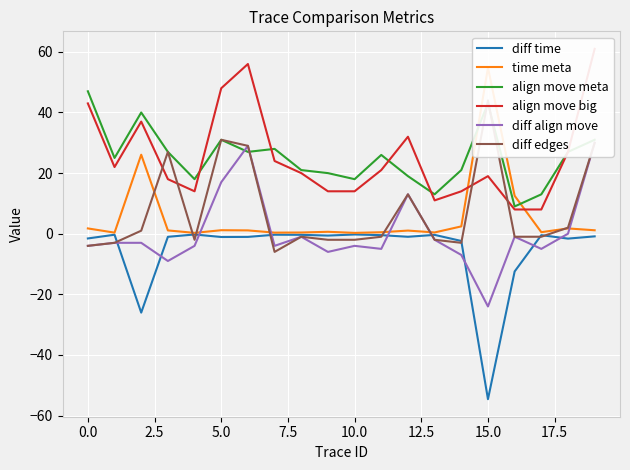

Count the number of categories in the chart.

20